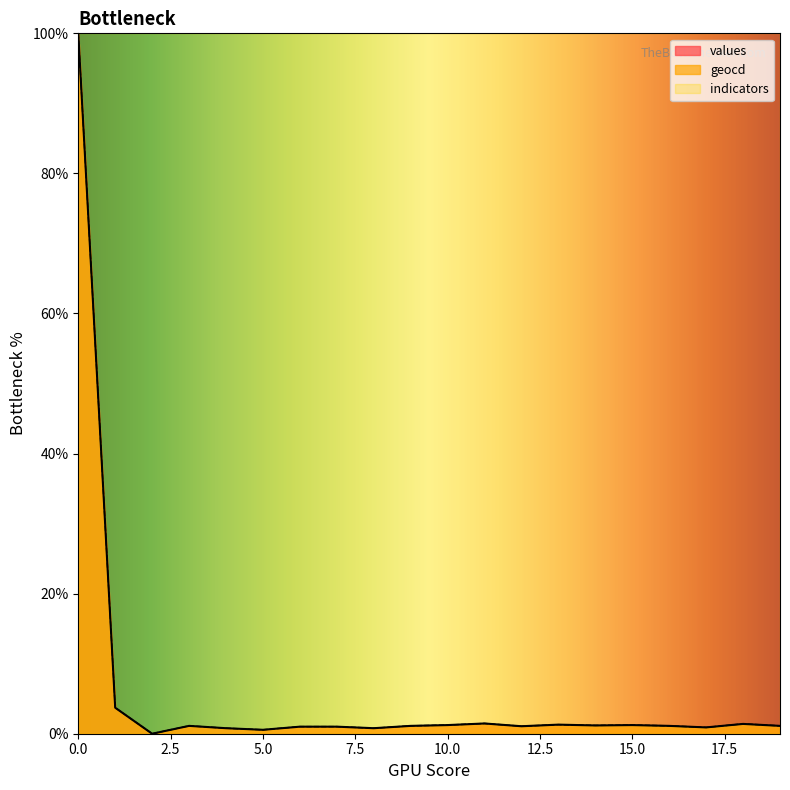

Is it true that values equals 0.6 at 5.0?

True